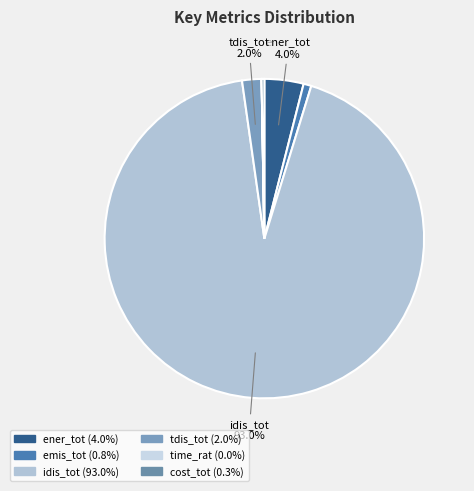

Which category has the smallest portion of the pie?

time_rat